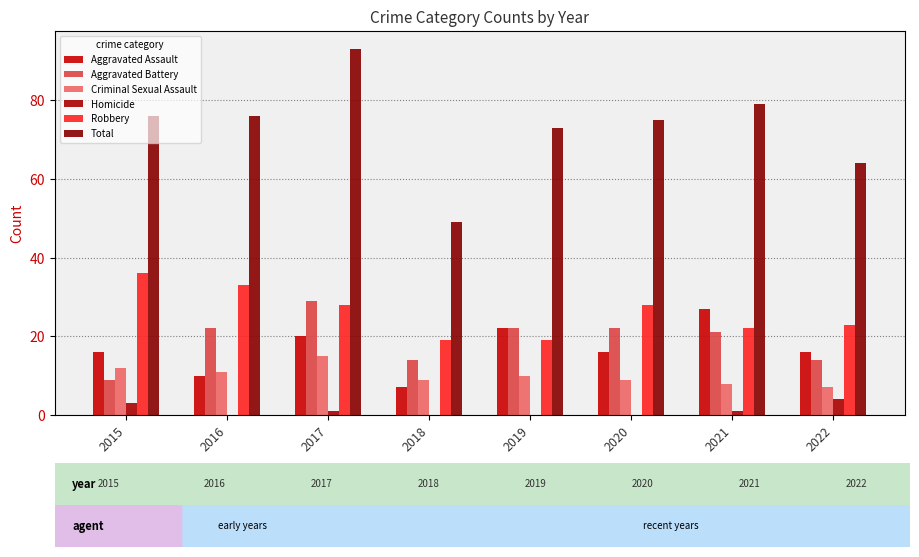

What is the average value of the Aggravated Assault series?

17